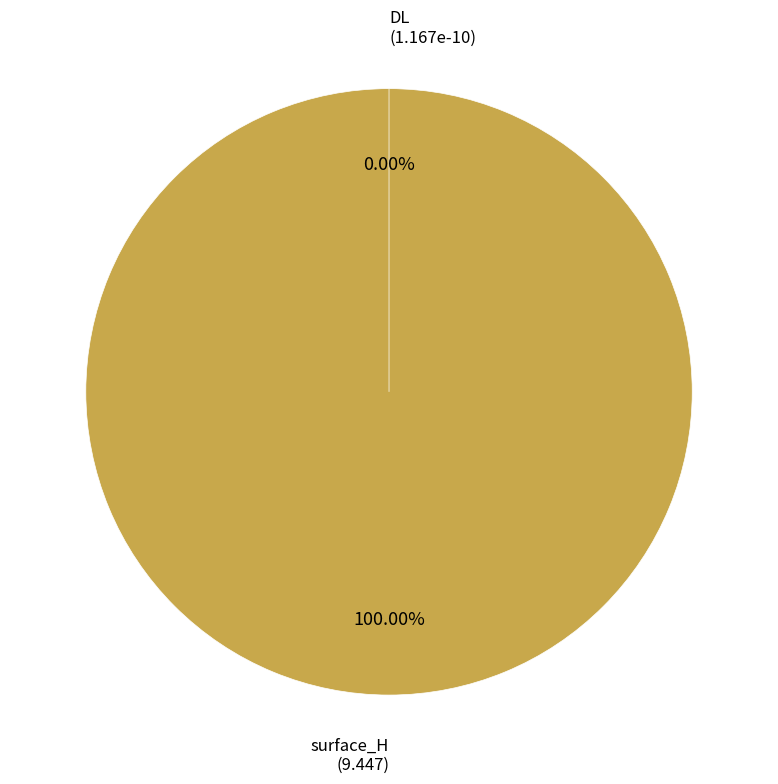

How many segments does this pie chart have?

2